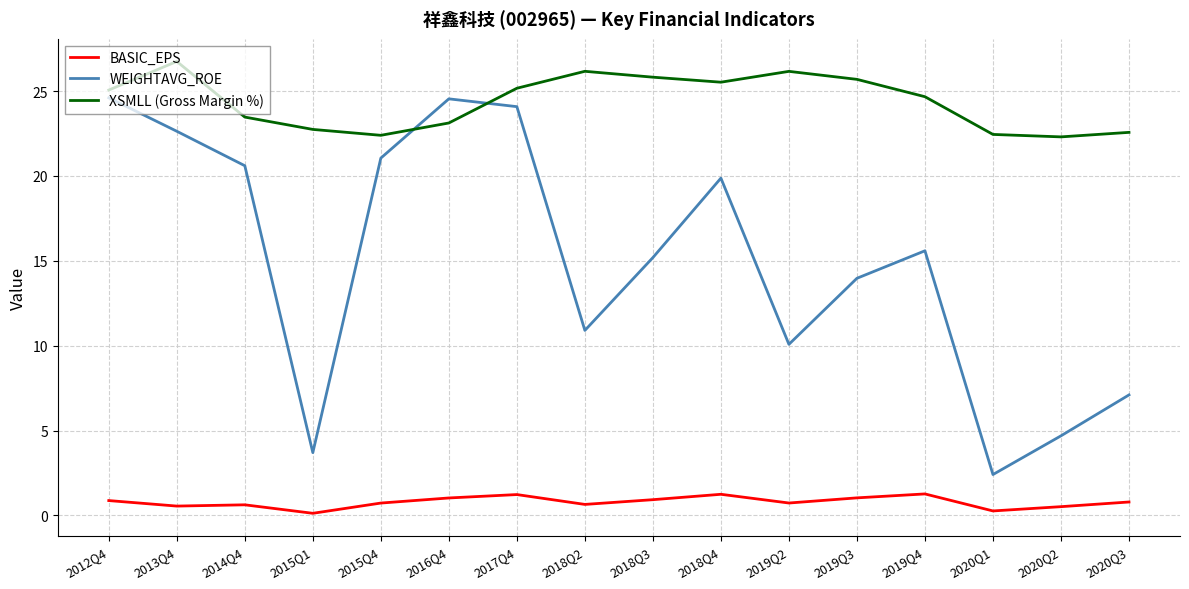

Which series changed the most between 2012Q4 and 2018Q4?

WEIGHTAVG_ROE